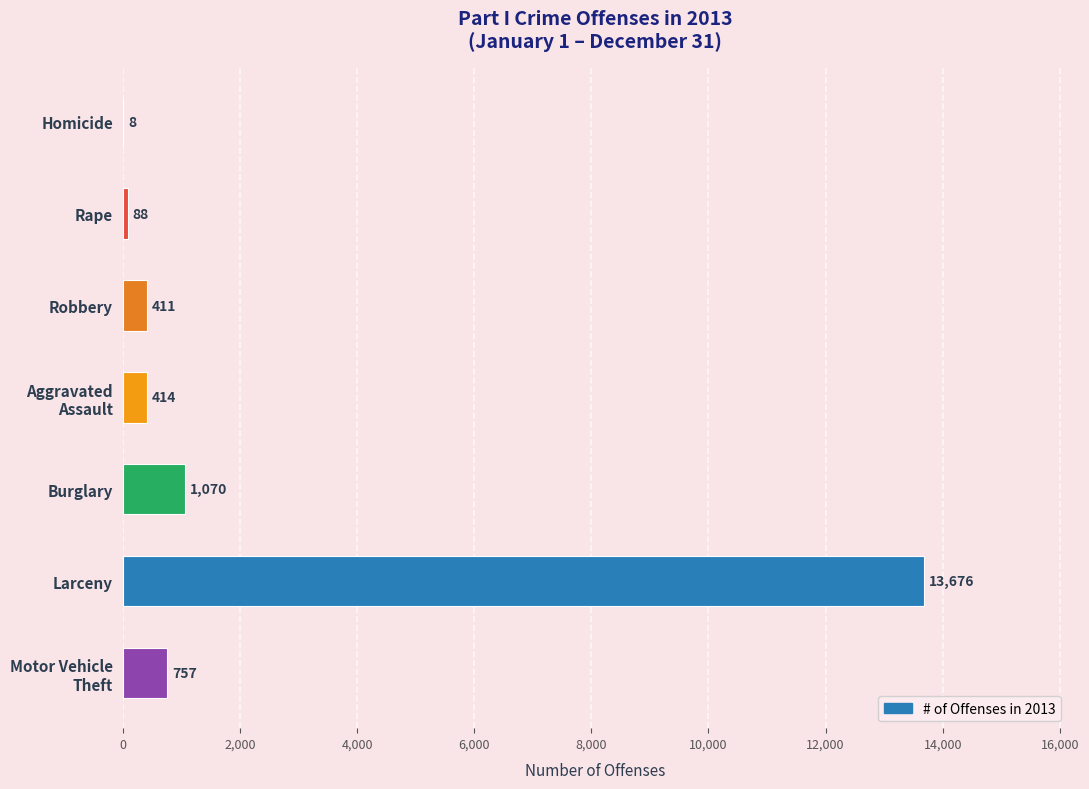

Count the number of data series in this chart.

1